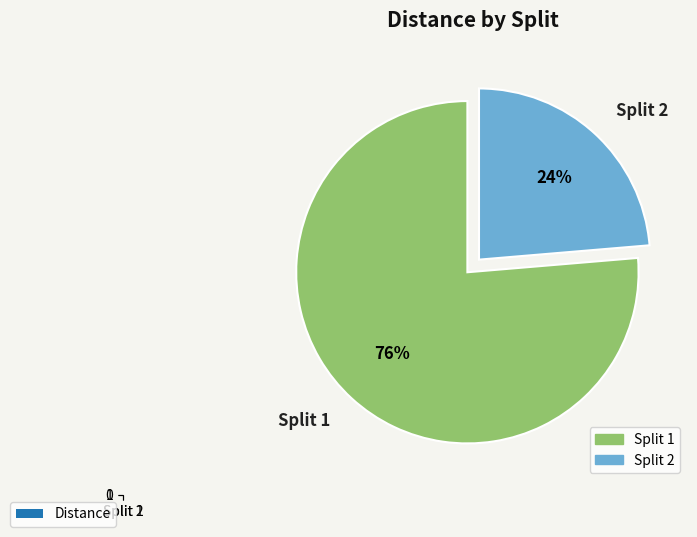

To the nearest percent, what percentage of the pie is Split 1?

76%